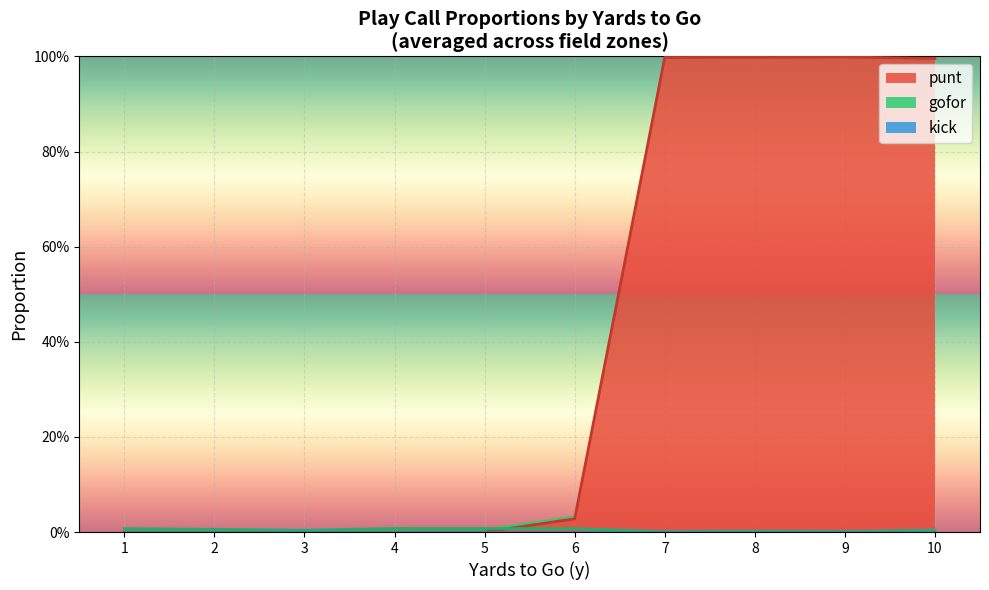

What is the greatest value displayed?

1.0